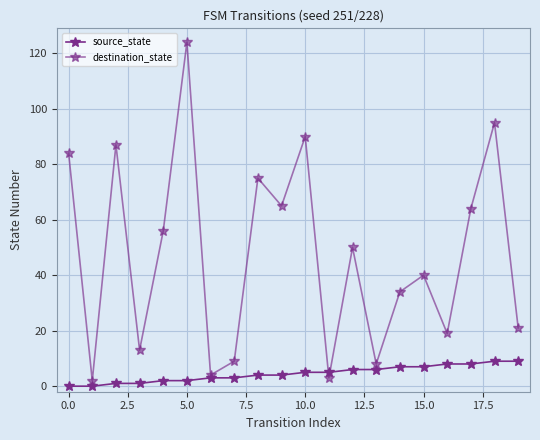

How many distinct data groups are displayed?

2